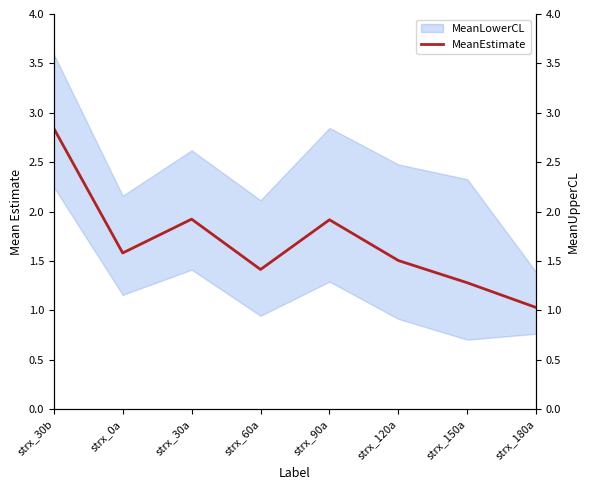

Which has a higher value, strx_30b or strx_180a?

strx_30b